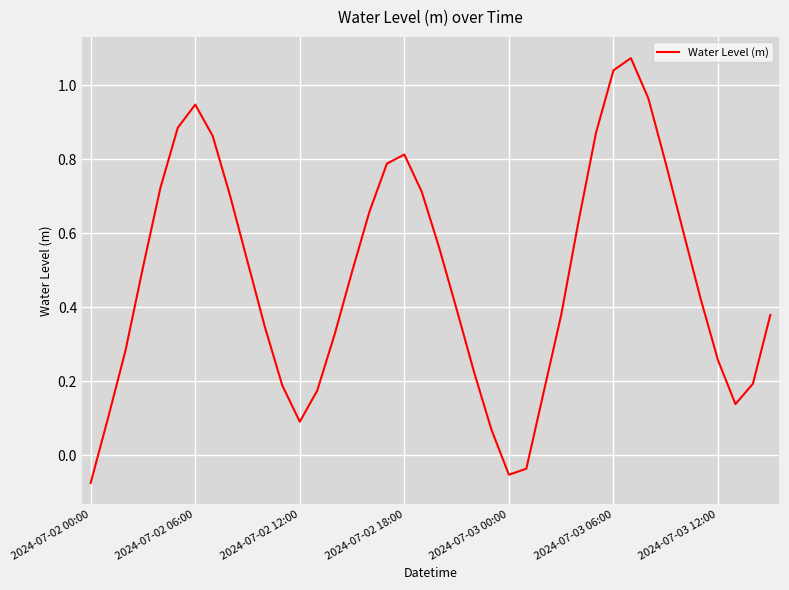

Is it true that the value at 2024-07-03 06:00 is 0.4?

False